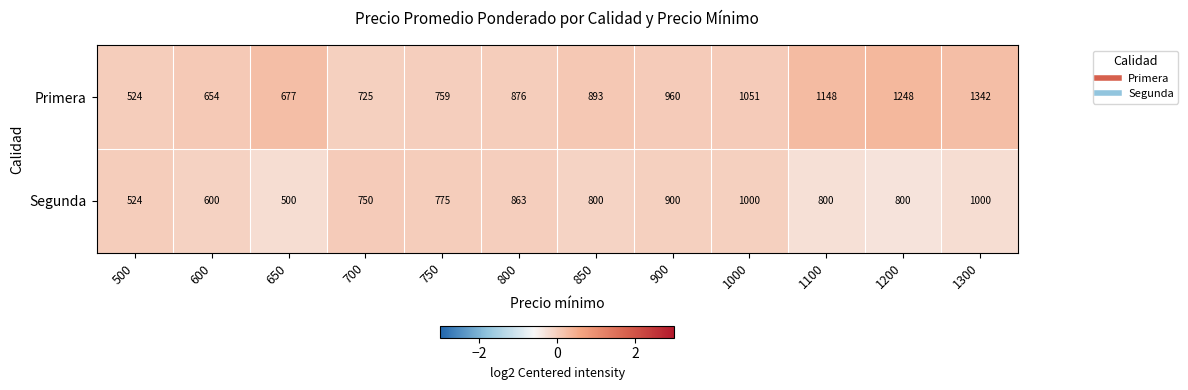

True or false: Segunda has a value of 1371 at 800.

False